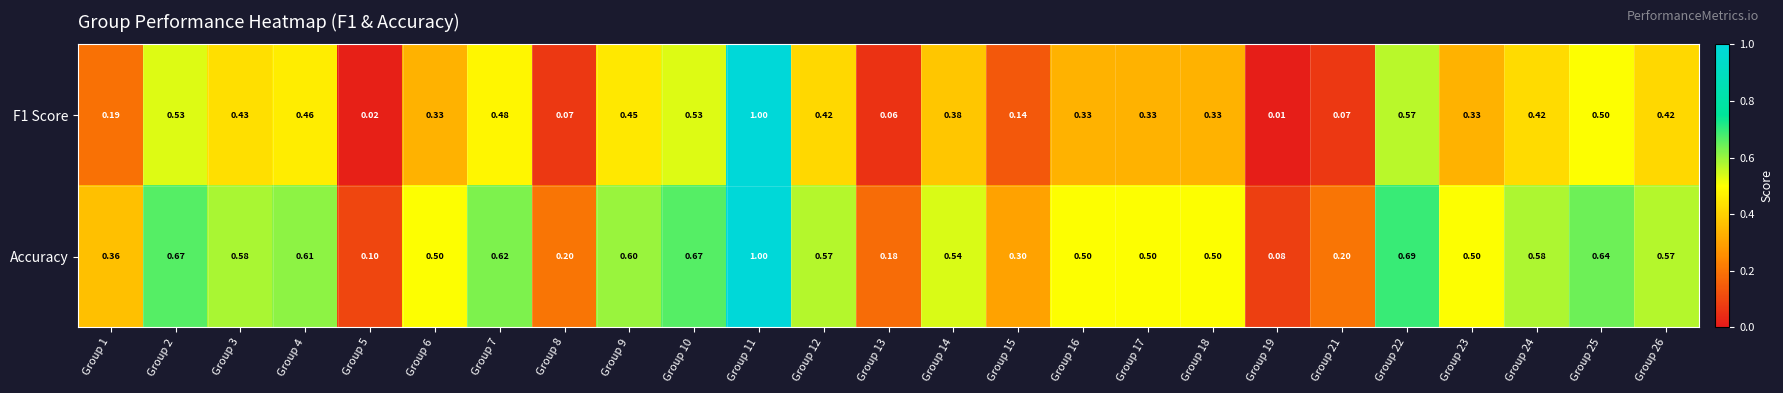

Which series has the largest total across all categories?

Accuracy